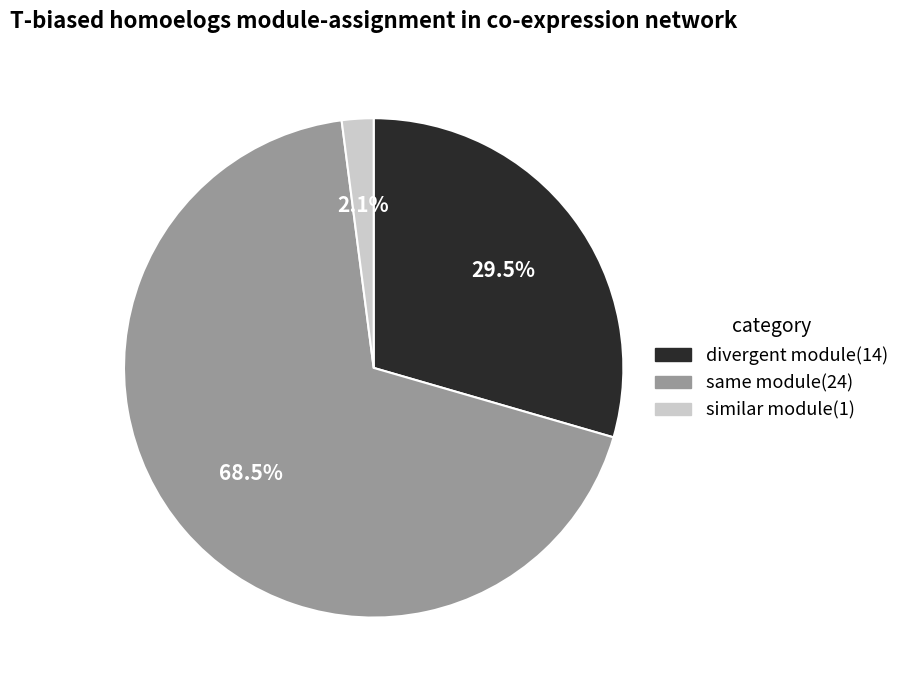

Is there a majority slice in this chart?

Yes